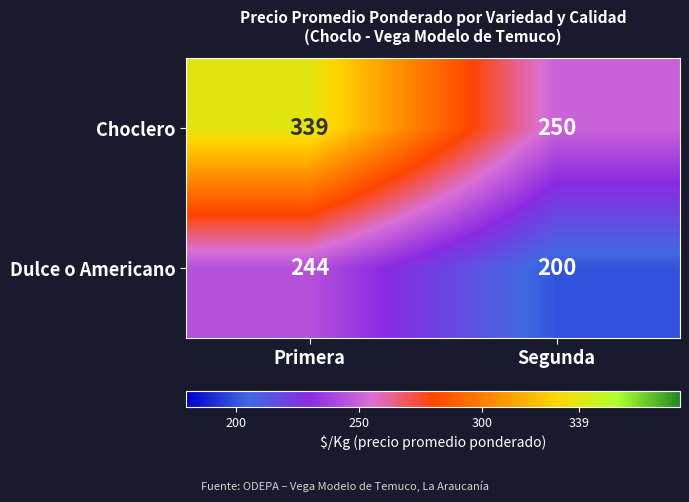

Where is Choclero nearest to the value 294?

Segunda